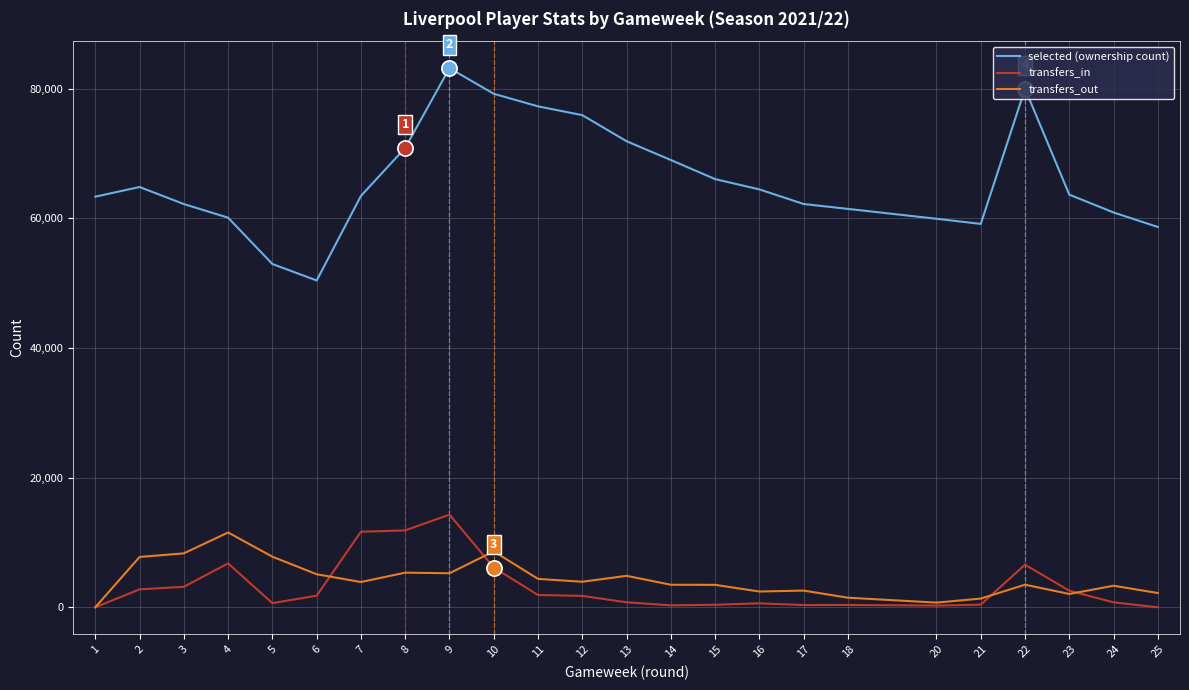

What are all the series names shown in the legend?

selected (ownership count), transfers_in, transfers_out